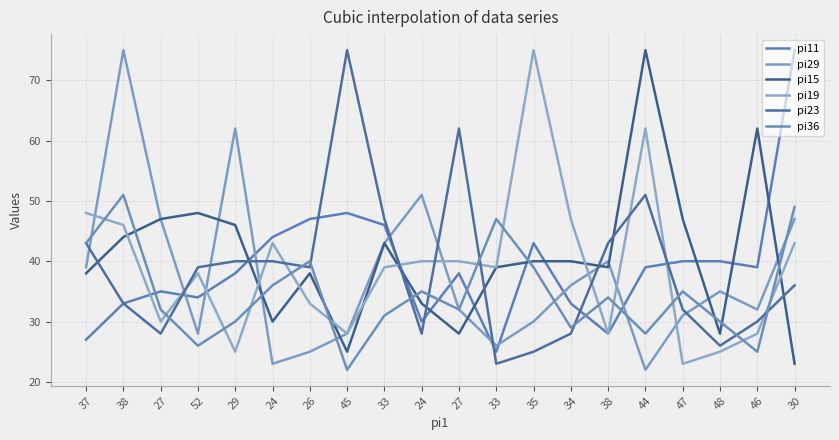

What is the smallest value displayed?

22